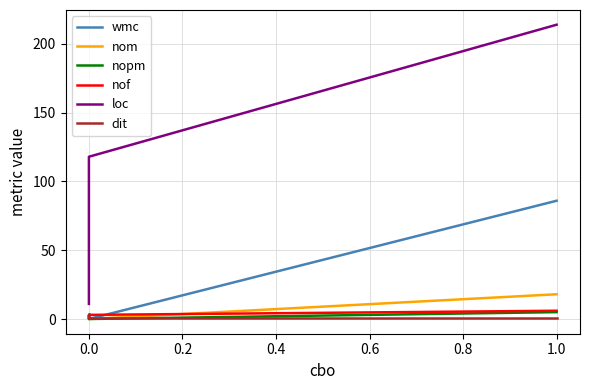

Which series has the widest spread of values?

loc